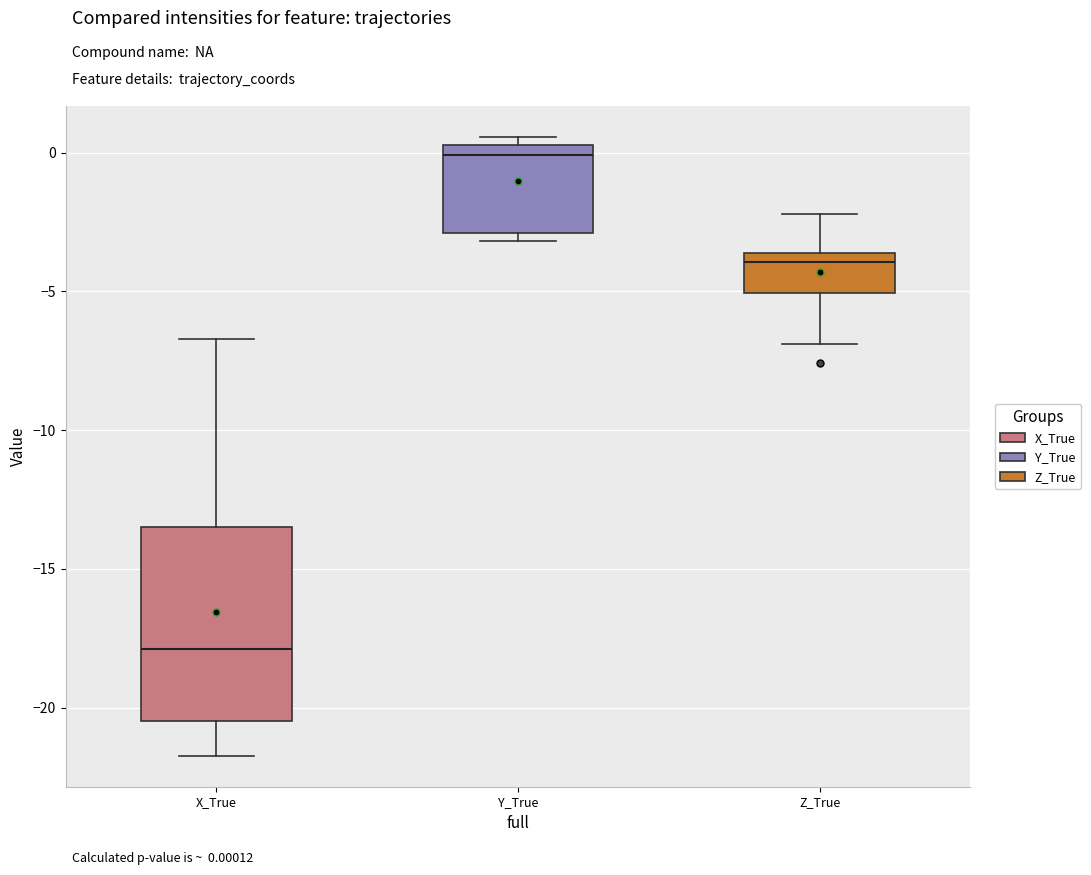

Which box has the highest median line?

Y_True